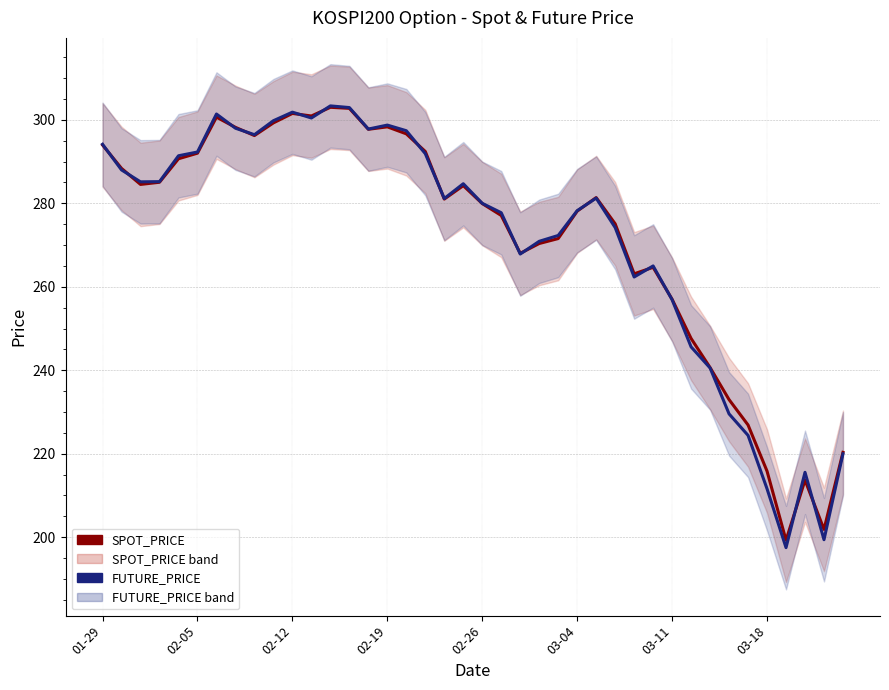

At how many categories does at least one series exceed 281?

21